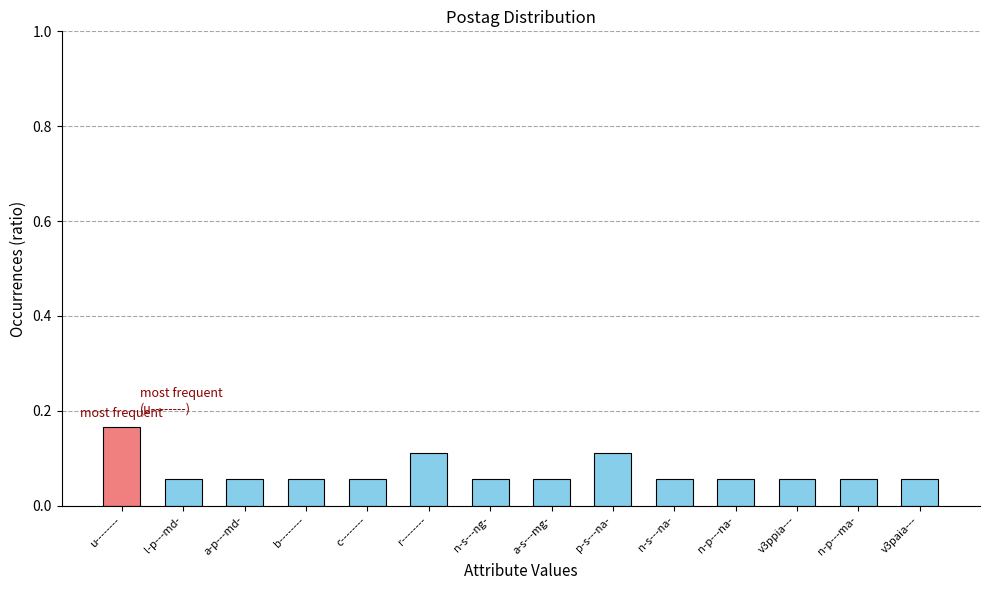

How many data points does each series have?

14